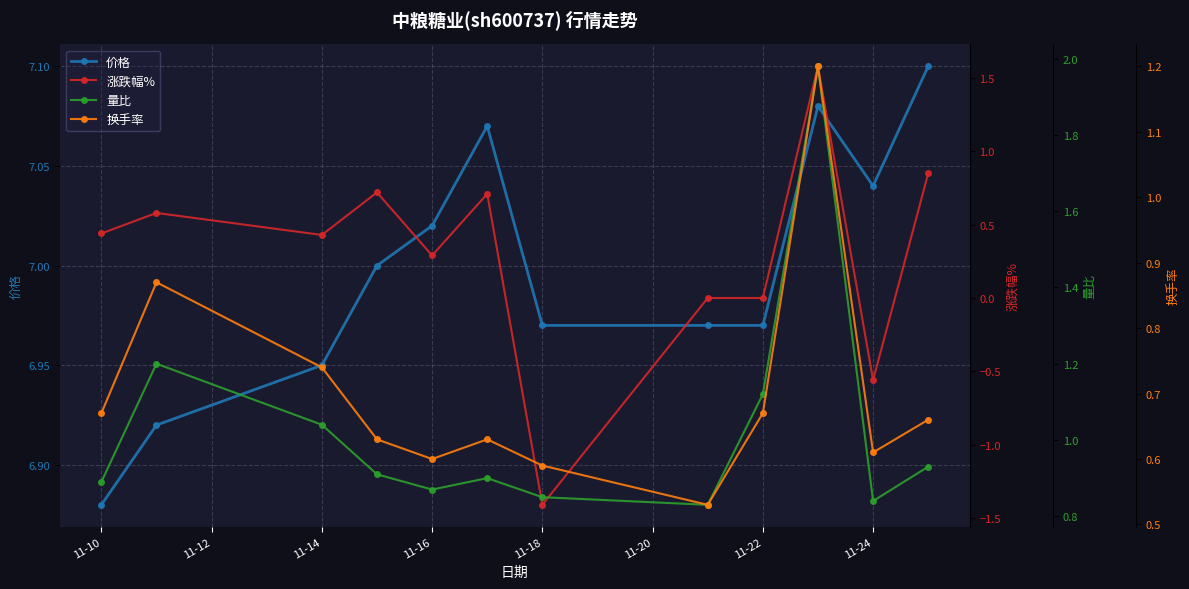

What is the minimum value shown in the chart?

-1.4